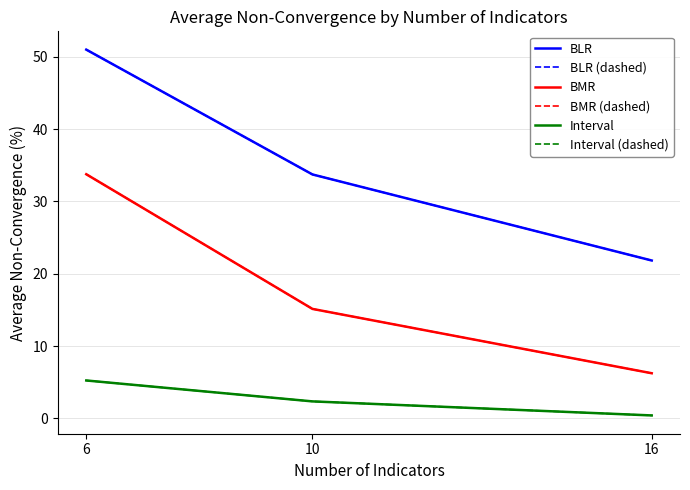

The BMR (dashed) series shows 1.8 at 16. True or false?

False